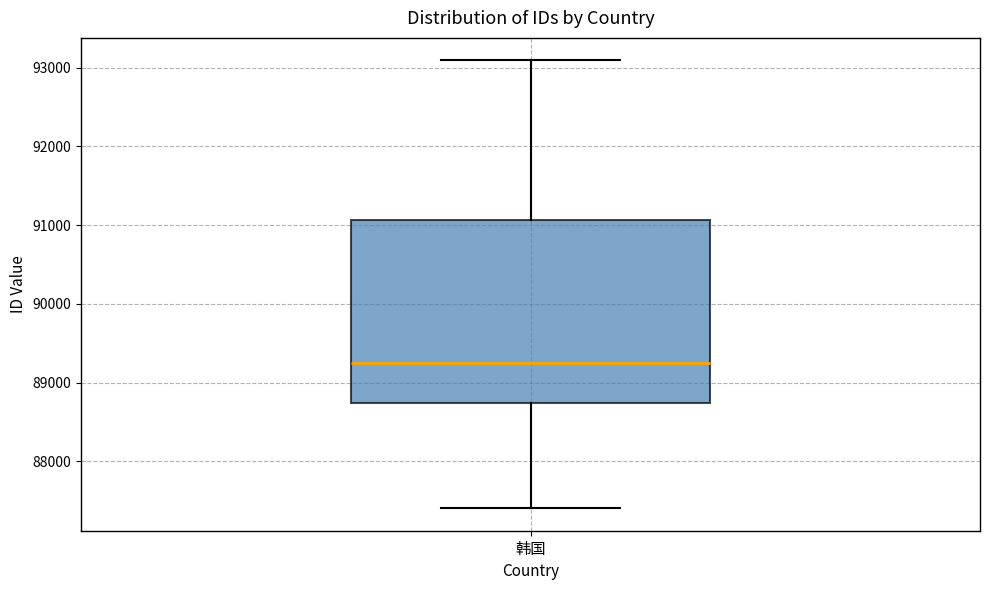

Read this box plot against the y-axis: the position of the median line, the range covered by the box, and the ends of both whiskers. The values are not printed on the chart, so give them approximately, as read against the axis.

median 89300, box 88700 to 91100, whiskers 87400 to 93100